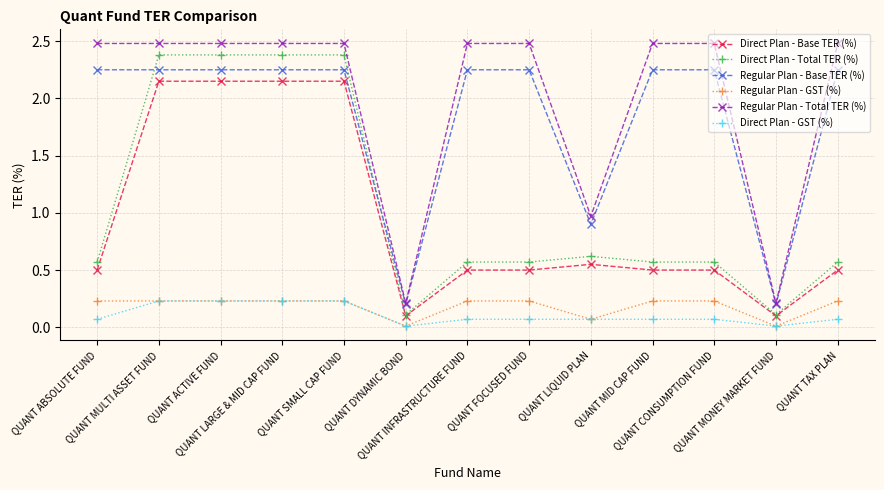

What is the maximum value shown in the chart?

2.5